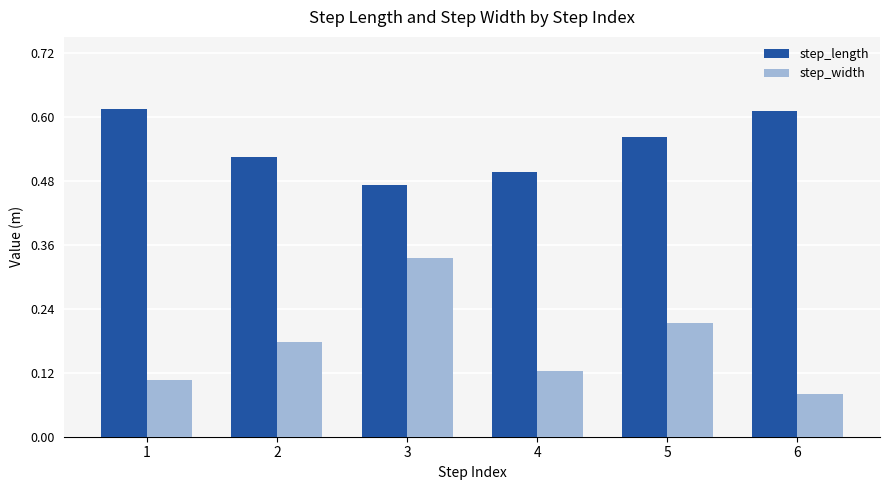

Is the value of step_width at 5 greater than the value of step_length at 4?

No